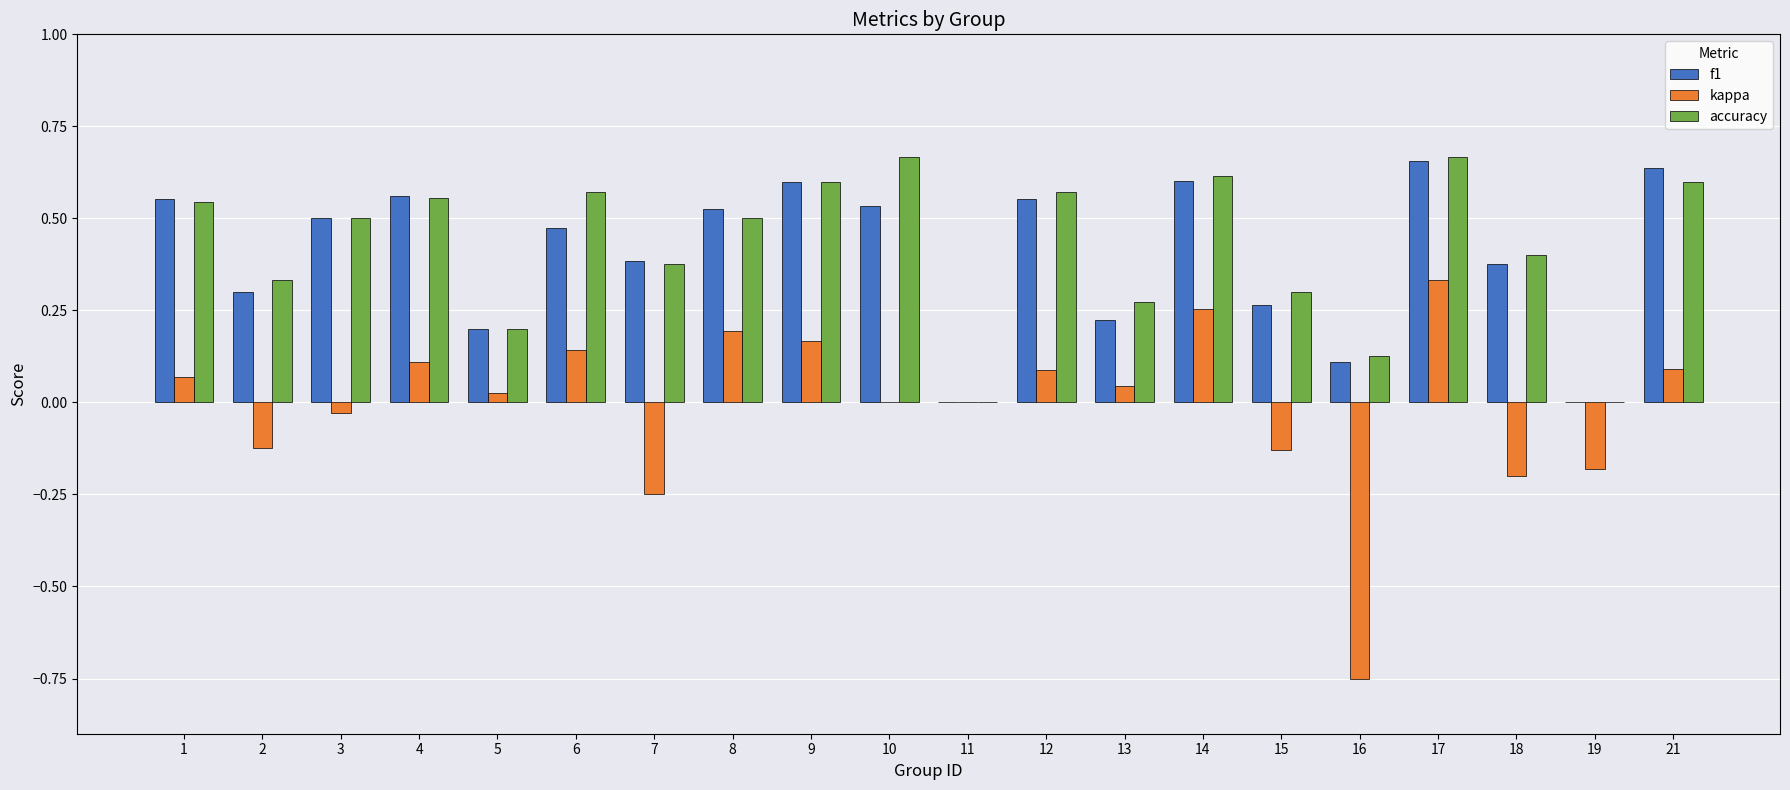

Which series has the largest total across all categories?

accuracy